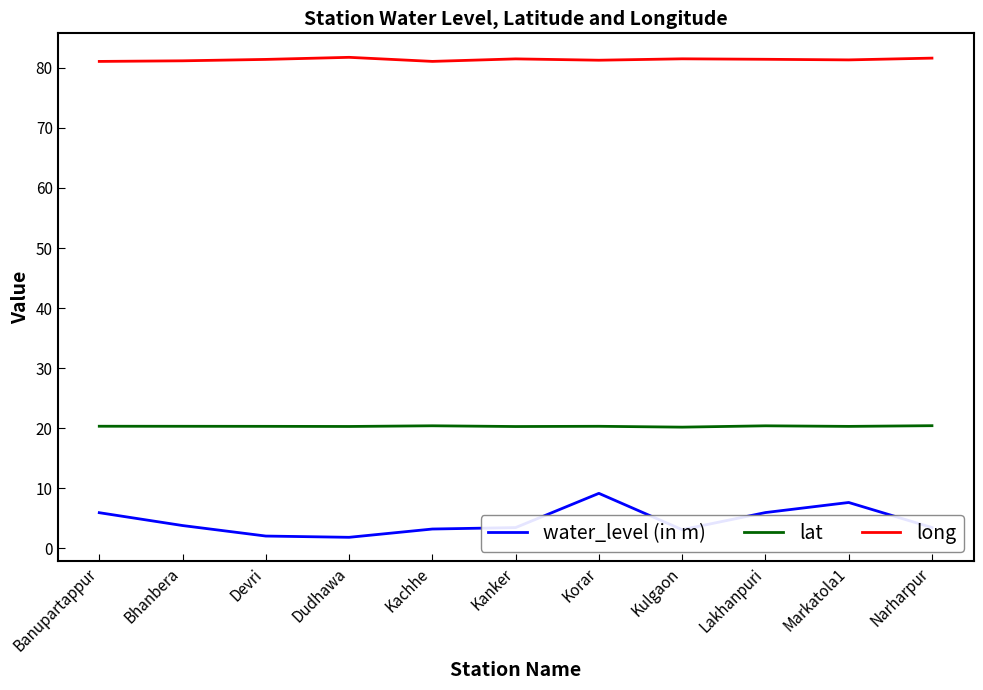

What position from the right is Kanker?

6